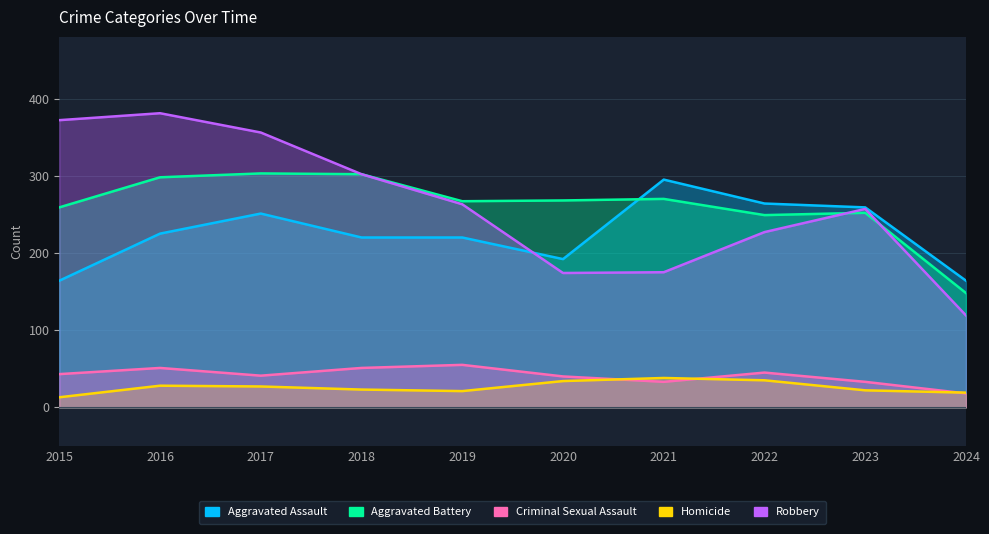

What is the sum of all Robbery values?

2626